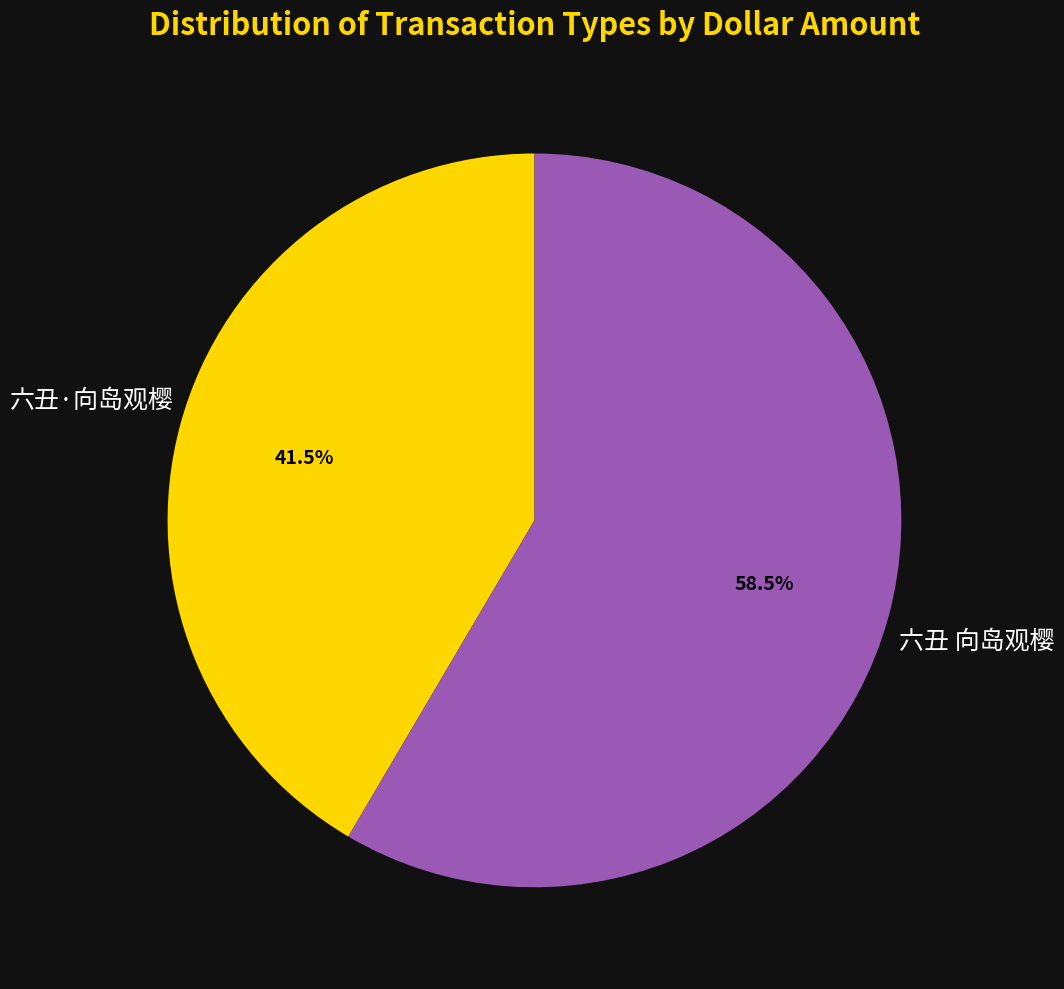

Approximately how many times larger is the value at 六丑·向岛观樱 compared to 六丑 向岛观樱?

0.7